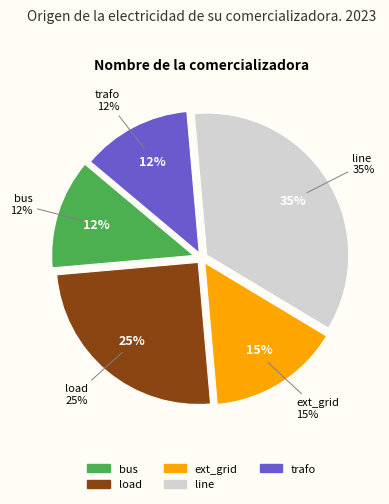

Do ext_grid and line together represent more than half of the pie?

No